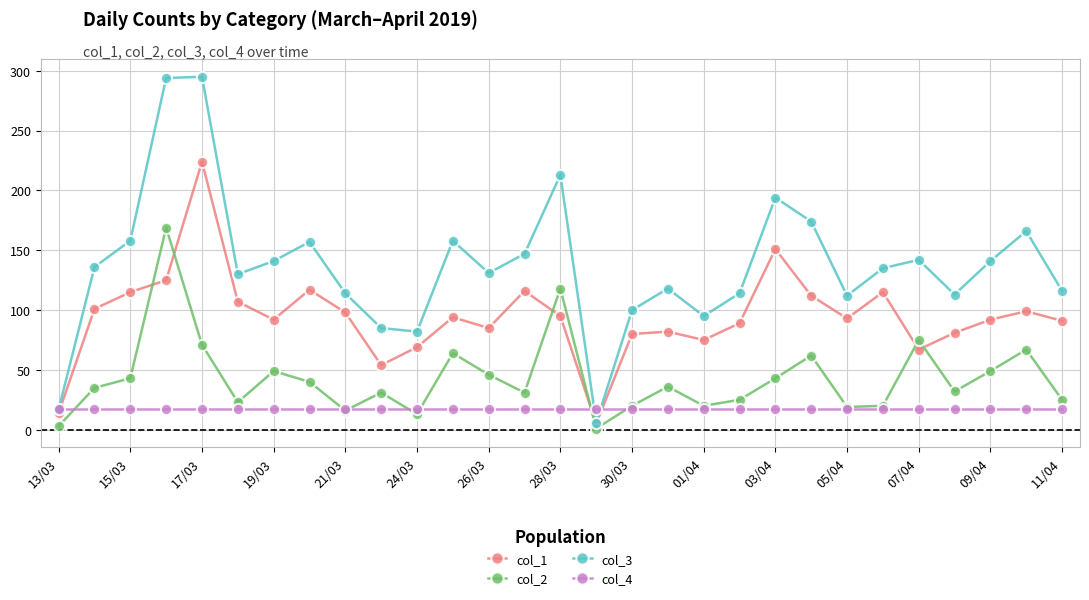

Which series has the largest total across all categories?

col_3